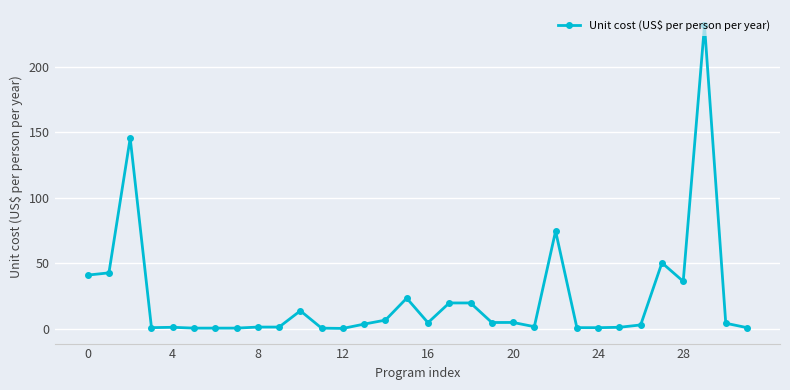

What is the difference between the second highest and second lowest values?

145.2